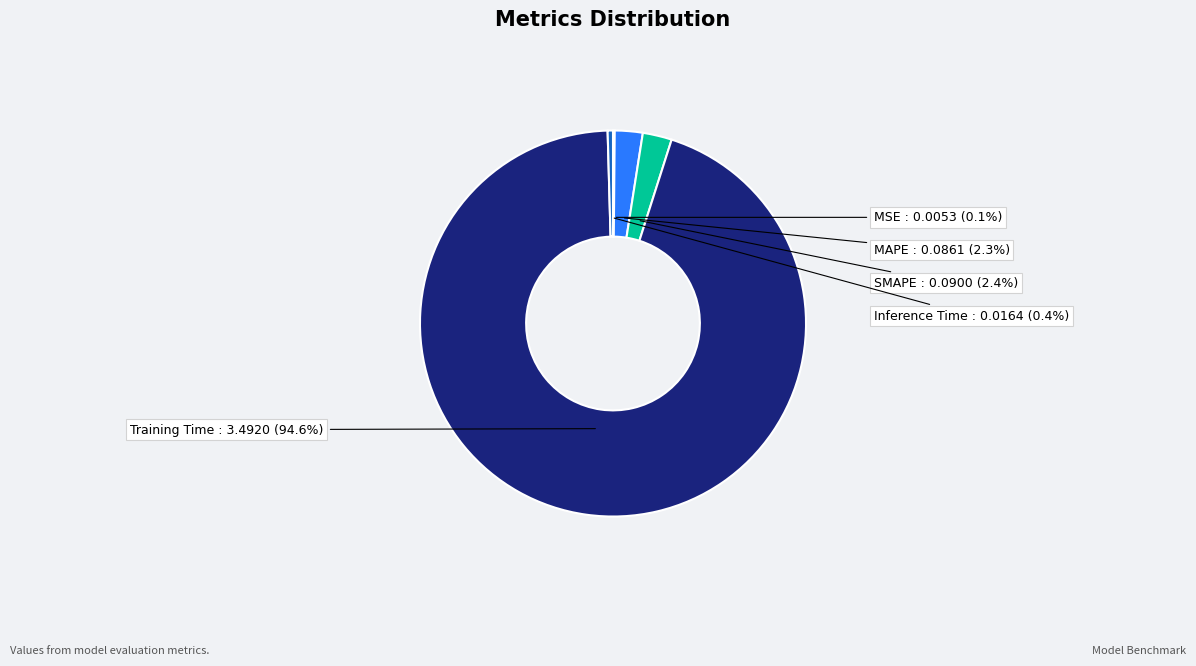

Which slice is the largest?

Training Time